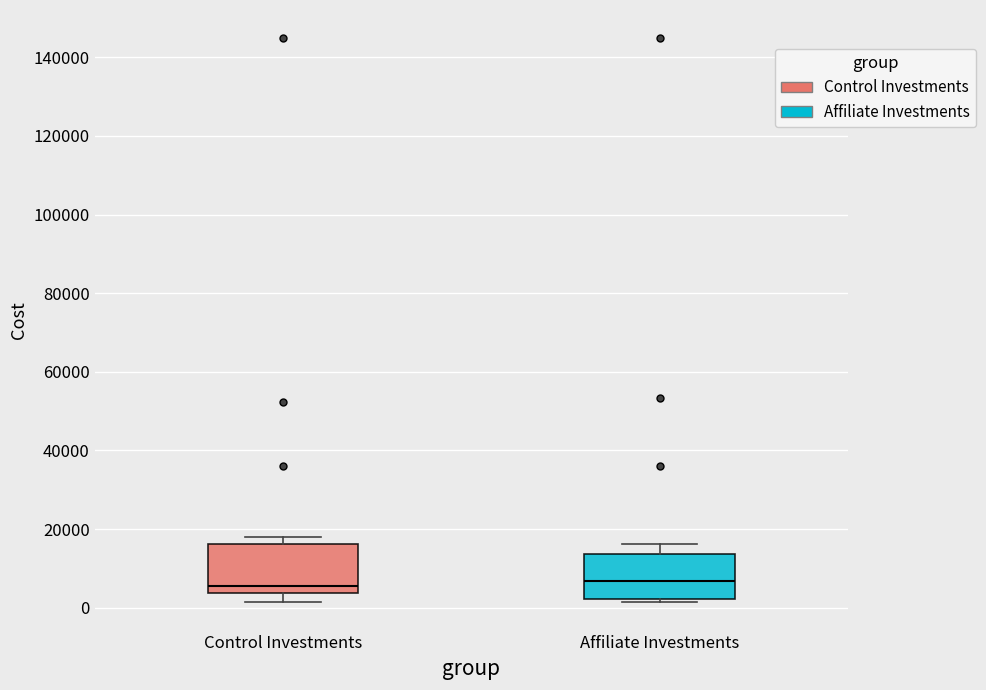

Reading left to right, read every box against the y-axis: the position of its median line, the range the box covers, and the ends of its whiskers. The values are not printed on the chart, so give them approximately, as read against the axis.

Control Investments: median 6000, box 4000 to 16000, whiskers 2000 to 18000
Affiliate Investments: median 6000, box 2000 to 14000, whiskers 2000 (just below the box's lower edge) to 16000